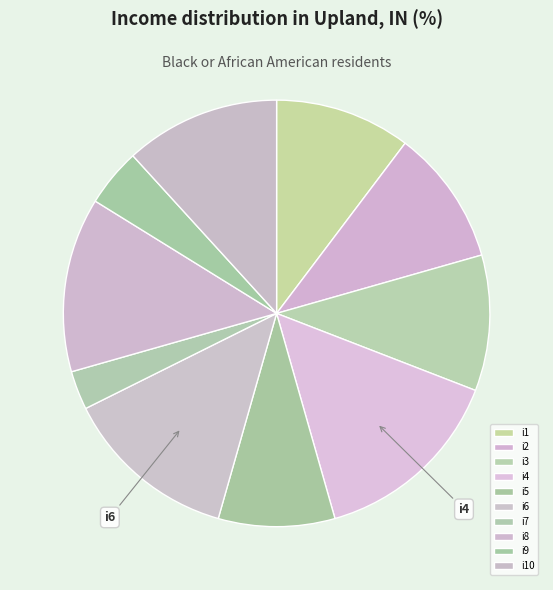

Which category has the smallest portion of the pie?

i7